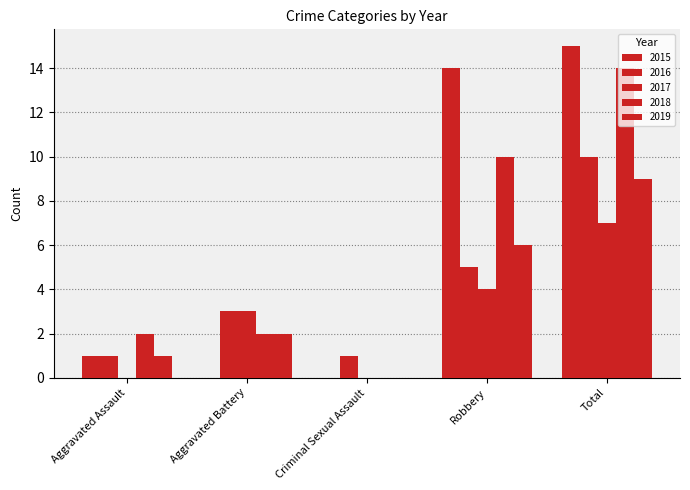

Are the bars grouped side by side (vs. stacked)?

Yes